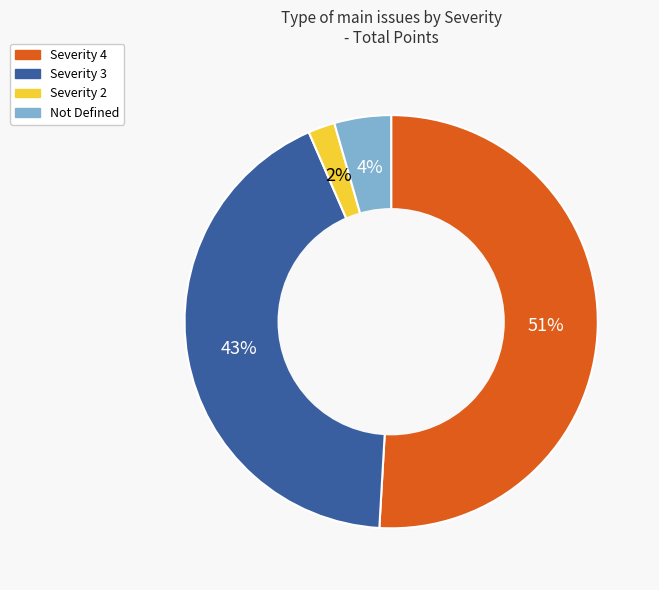

Count the number of slices in the pie.

4